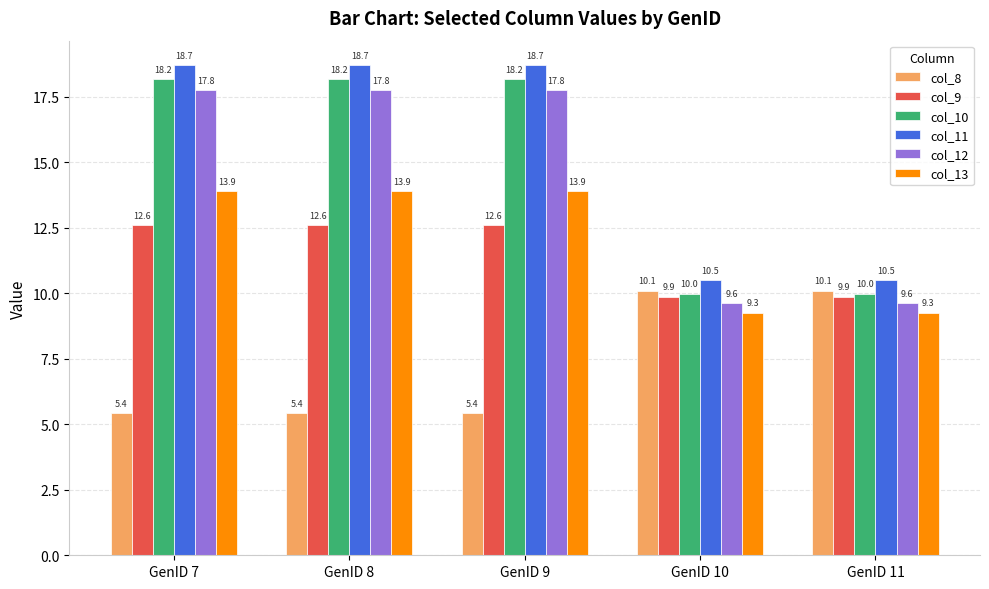

How many bars are there in total?

30